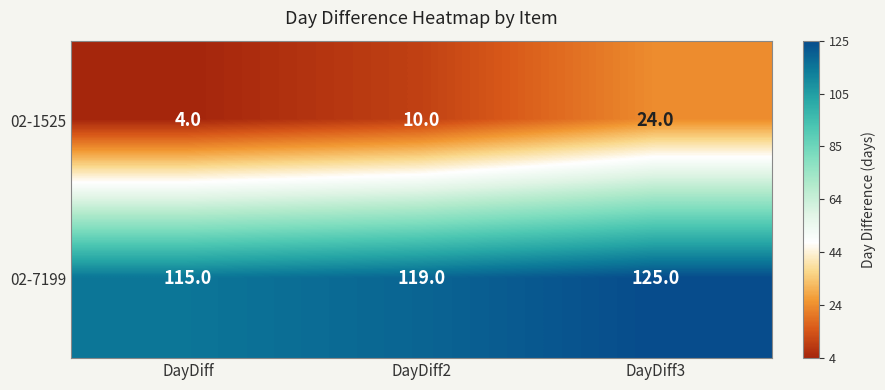

How many categories are shown in the chart?

3